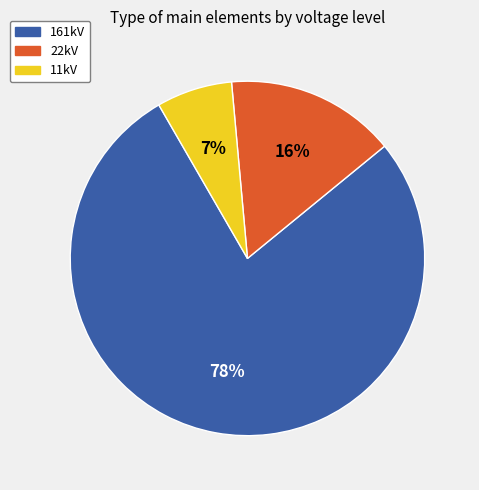

What is the smallest slice in the pie chart?

11kV